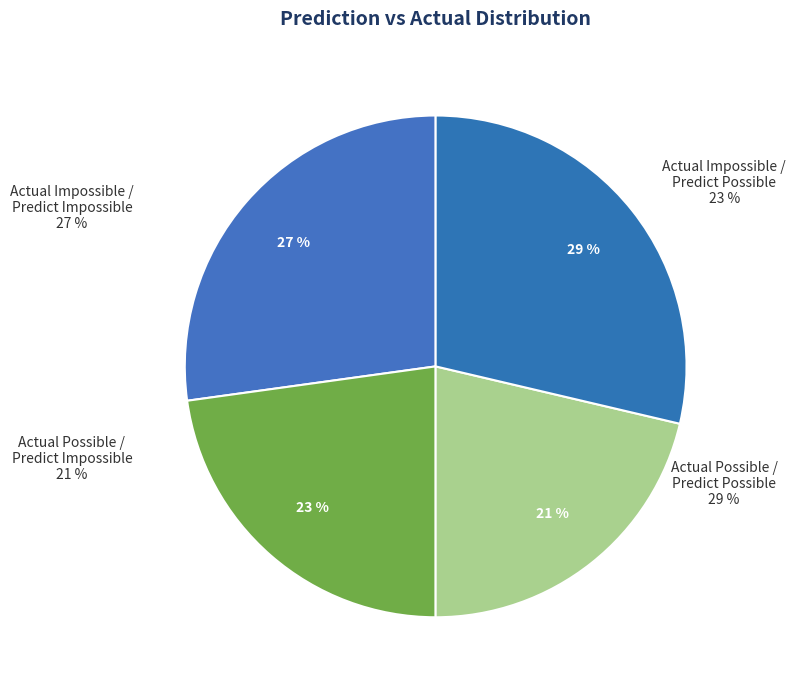

The Actual Impossible /
Predict Impossible slice represents 40% of the pie. True or false?

False